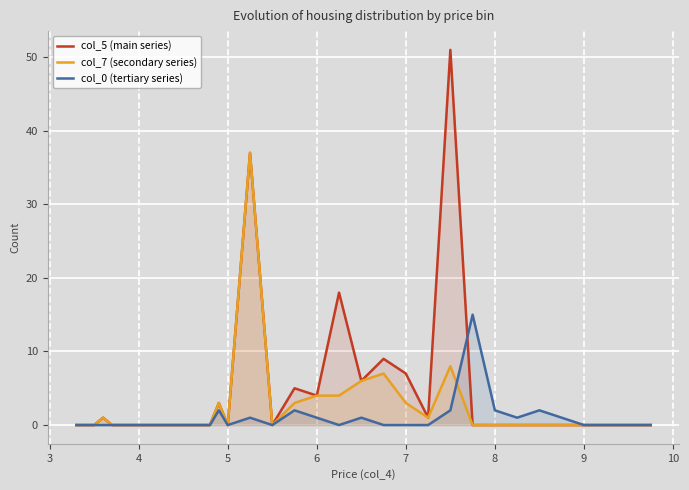

Which series has the largest range (max minus min)?

col_5 (main series)